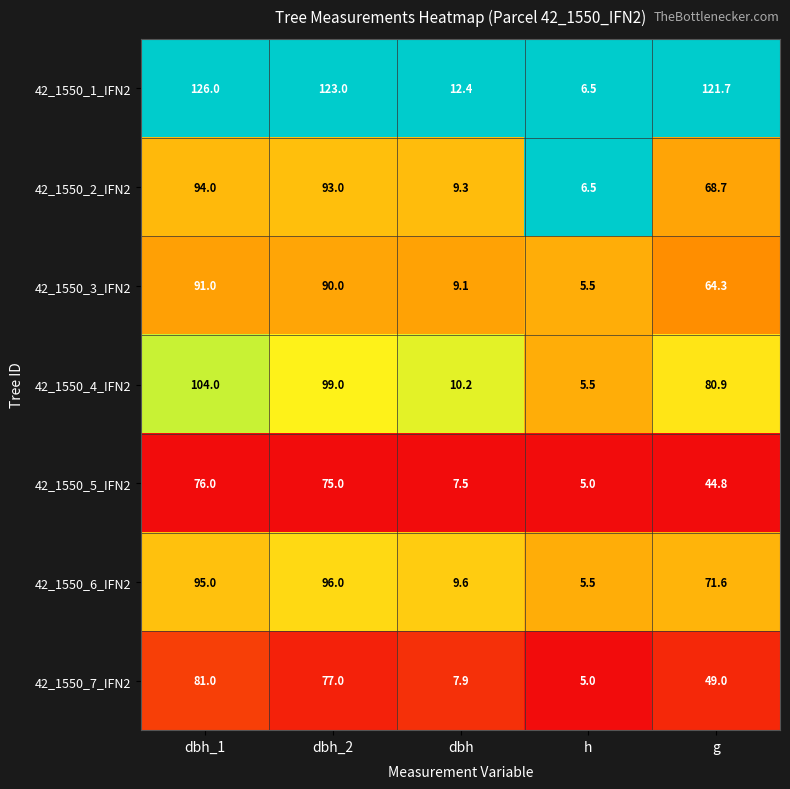

The 42_1550_1_IFN2 series shows 6.5 at h. True or false?

True